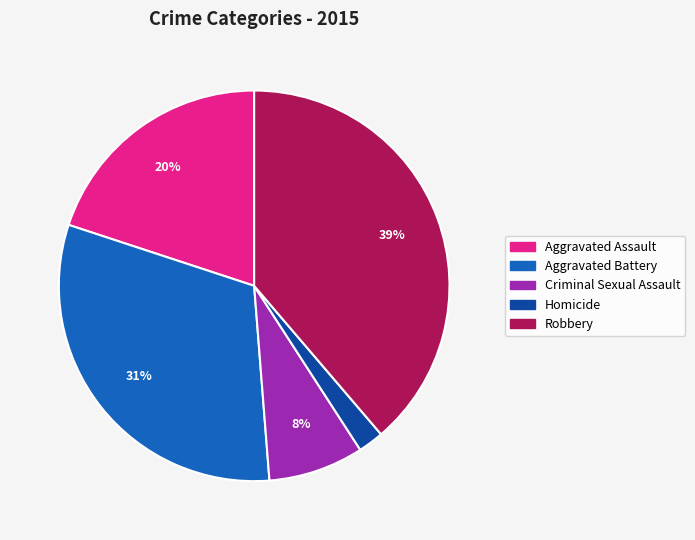

To the nearest percent, what portion does Robbery represent?

39%